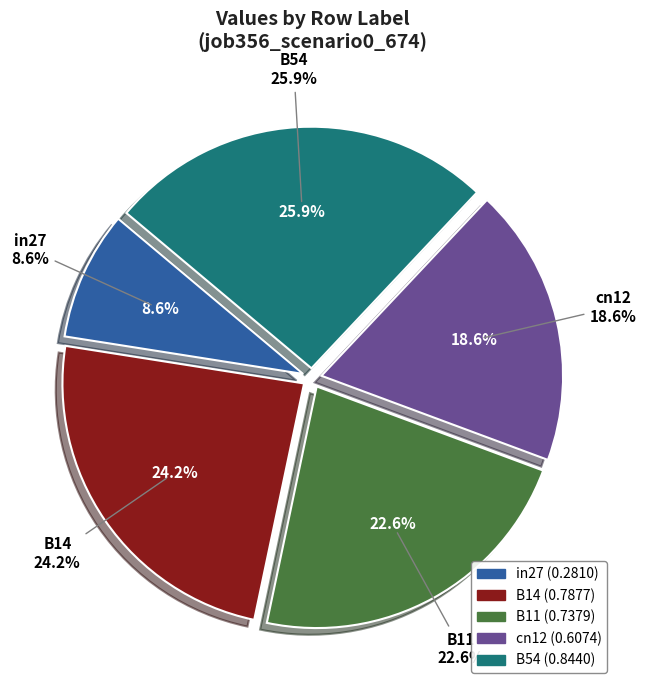

What percentage is the B11 slice, to the nearest percent?

23%